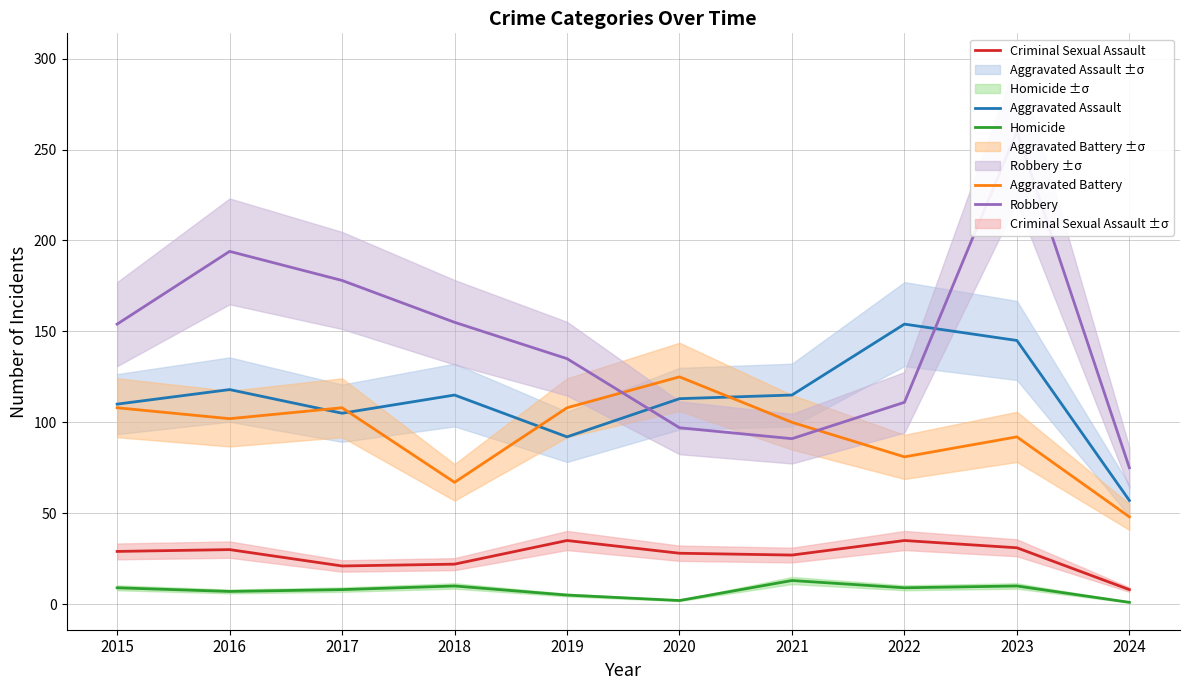

Is it true that Aggravated Assault equals 105 at 2017?

True